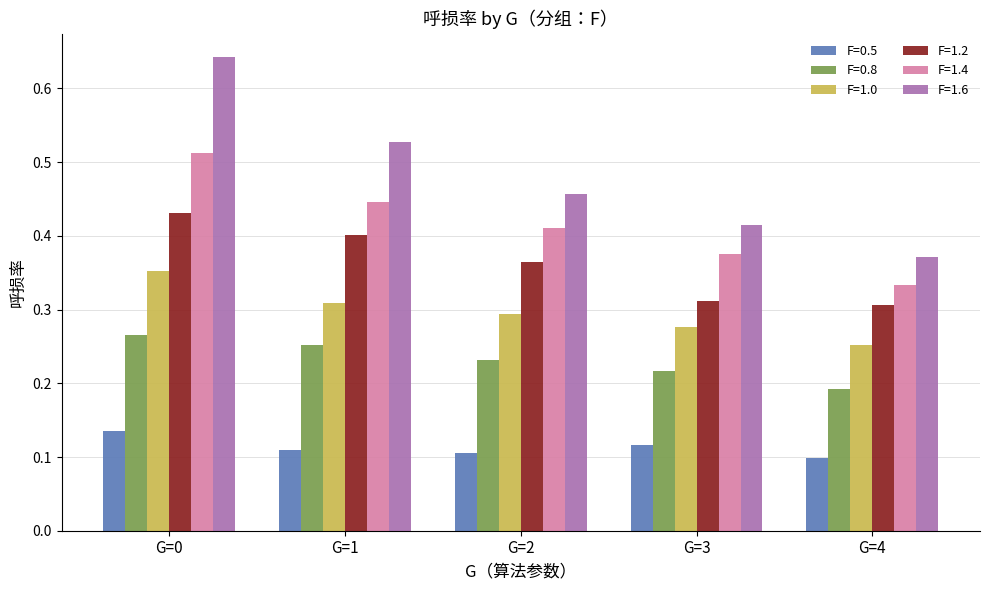

Are the bars grouped side by side (vs. stacked)?

Yes